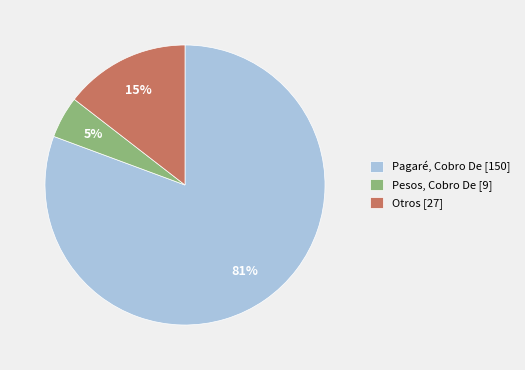

Combined, do Otros [27] and Pagaré, Cobro De [150] account for over 50%?

Yes